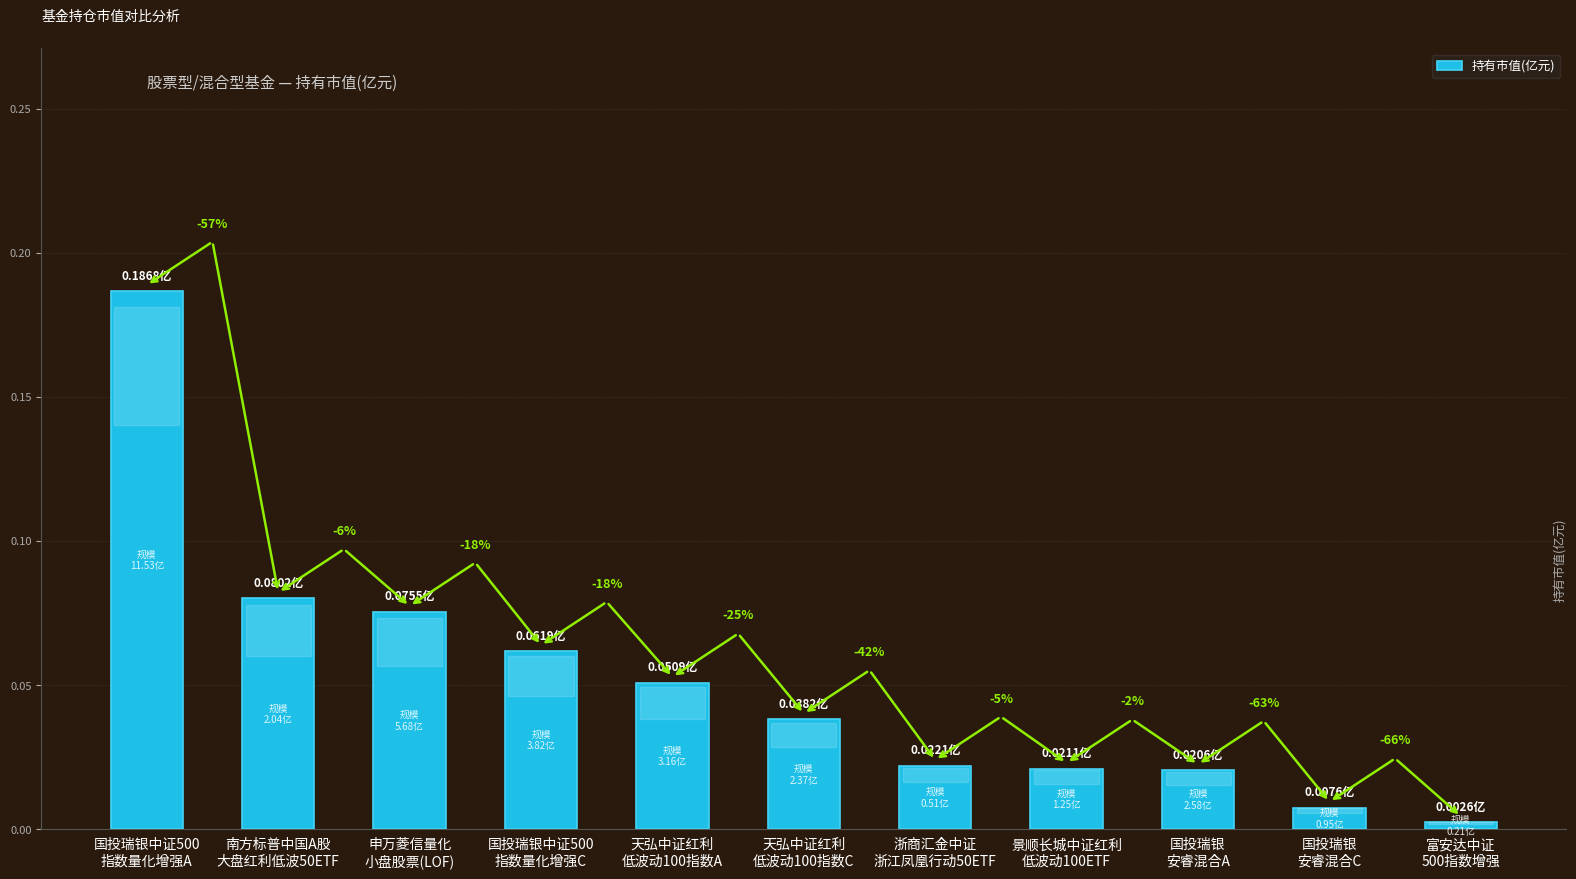

Reading left to right, extract all data points from this chart.

国投瑞银中证500
指数量化增强A=0.2	南方标普中国A股
大盘红利低波50ETF=0.1	申万菱信量化
小盘股票(LOF)=0.1	国投瑞银中证500
指数量化增强C=0.1	天弘中证红利
低波动100指数A=0.1	天弘中证红利
低波动100指数C=0.0	浙商汇金中证
浙江凤凰行动50ETF=0.0	景顺长城中证红利
低波动100ETF=0.0	国投瑞银
安睿混合A=0.0	国投瑞银
安睿混合C=0.0	富安达中证
500指数增强=0.0